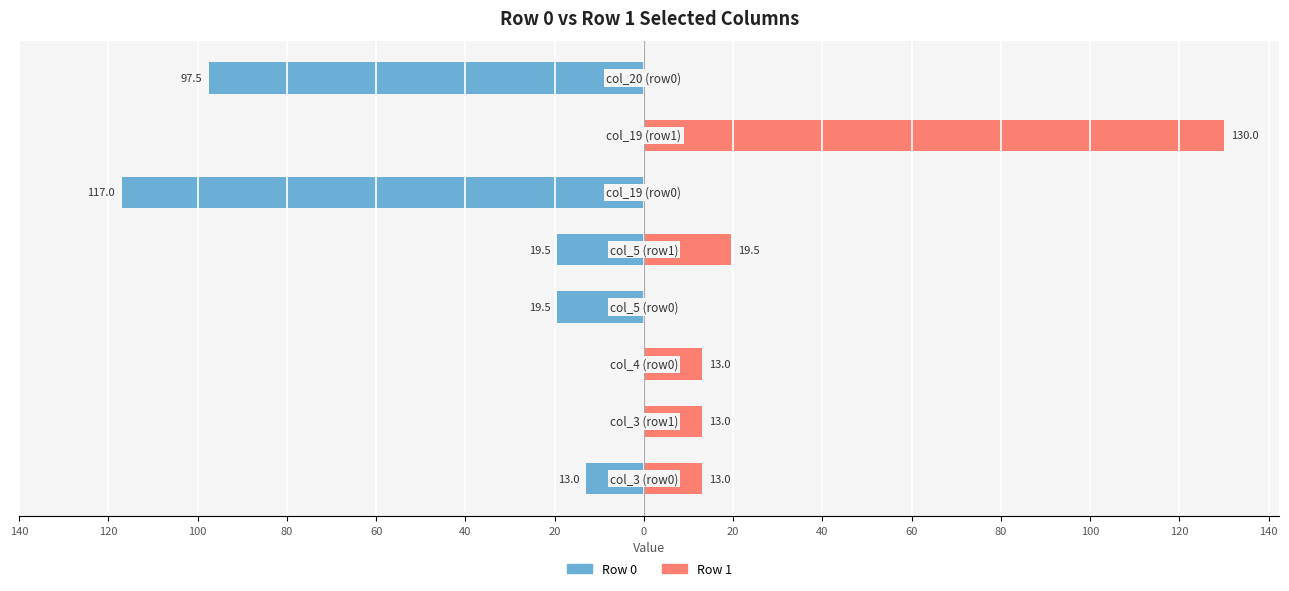

What is the difference between the maximum and minimum values in the Row 1 series?

130.0